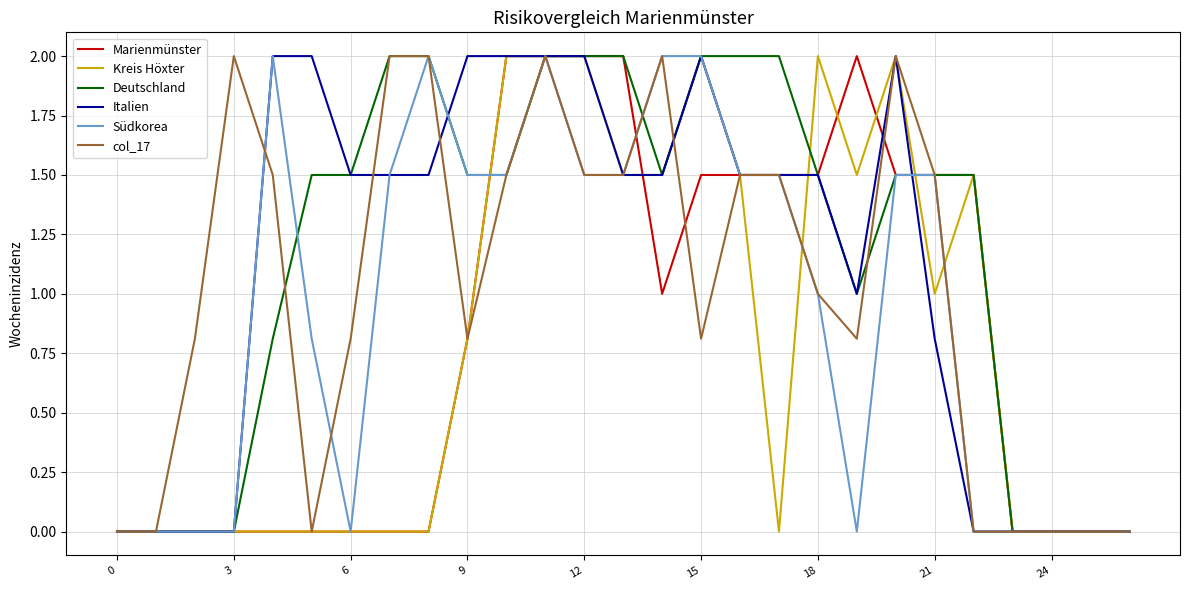

What is the highest value of the Marienmünster series?

2.0